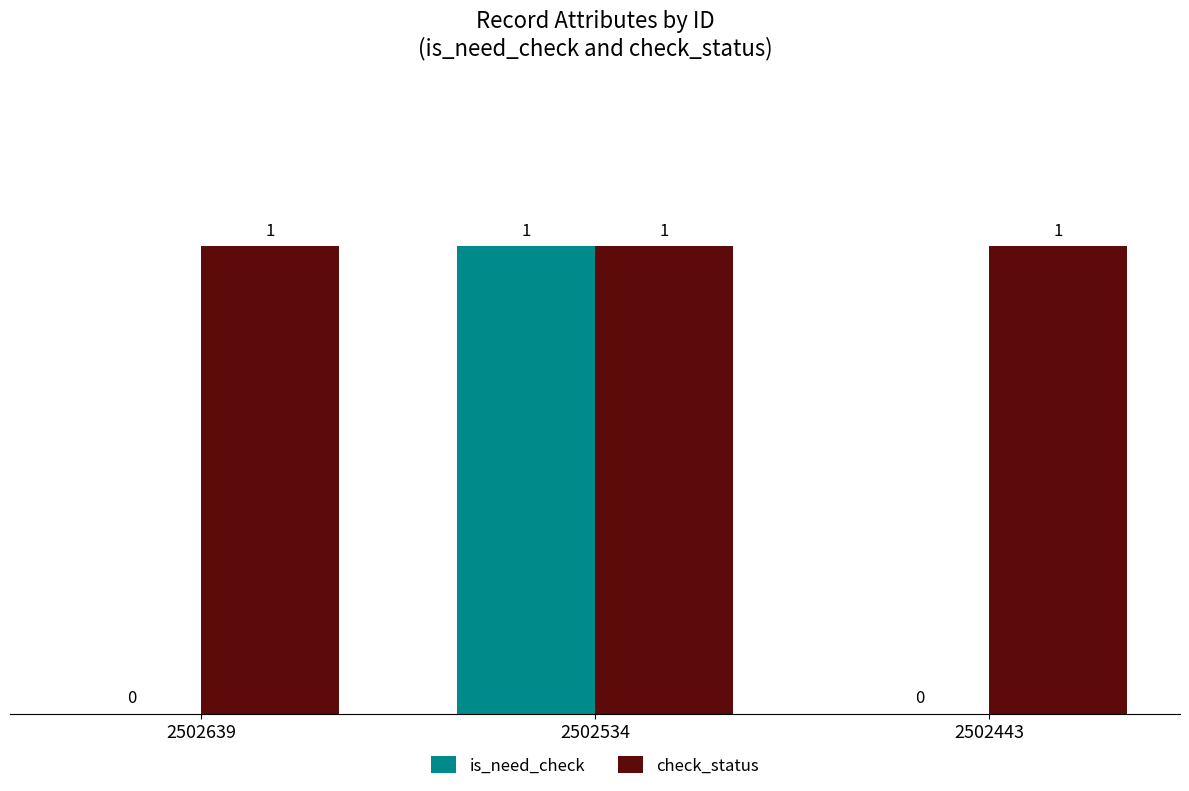

How many is_need_check values are between 0 and 1?

3